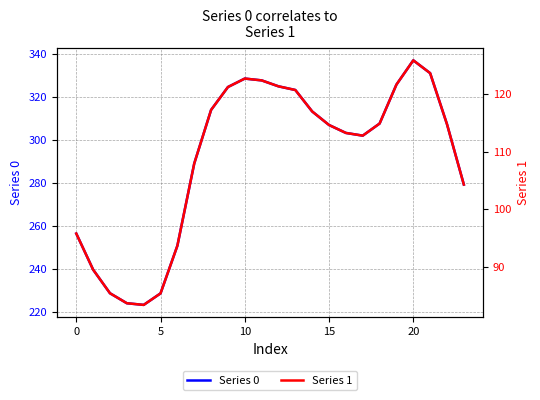

How many lines are shown in the chart?

2